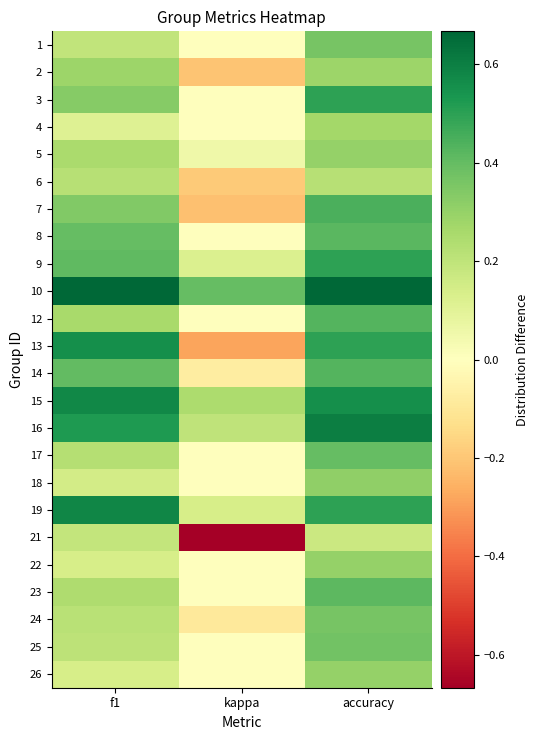

Reading left to right, extract all data points from this chart.

1: f1=0.2	kappa=0.0	accuracy=0.4
2: f1=0.3	kappa=-0.2	accuracy=0.3
3: f1=0.3	kappa=0.0	accuracy=0.5
4: f1=0.1	kappa=0.0	accuracy=0.3
5: f1=0.3	kappa=0.1	accuracy=0.3
6: f1=0.2	kappa=-0.2	accuracy=0.2
7: f1=0.3	kappa=-0.2	accuracy=0.4
8: f1=0.4	kappa=0.0	accuracy=0.4
9: f1=0.4	kappa=0.1	accuracy=0.5
10: f1=0.7	kappa=0.4	accuracy=0.7
12: f1=0.3	kappa=0.0	accuracy=0.4
13: f1=0.6	kappa=-0.3	accuracy=0.5
14: f1=0.4	kappa=-0.1	accuracy=0.4
15: f1=0.6	kappa=0.2	accuracy=0.6
16: f1=0.5	kappa=0.2	accuracy=0.6
17: f1=0.2	kappa=0.0	accuracy=0.4
18: f1=0.1	kappa=0.0	accuracy=0.3
19: f1=0.6	kappa=0.1	accuracy=0.5
21: f1=0.2	kappa=-0.7	accuracy=0.2
22: f1=0.1	kappa=0.0	accuracy=0.3
23: f1=0.2	kappa=0.0	accuracy=0.4
24: f1=0.2	kappa=-0.1	accuracy=0.4
25: f1=0.2	kappa=0.0	accuracy=0.4
26: f1=0.1	kappa=0.0	accuracy=0.3